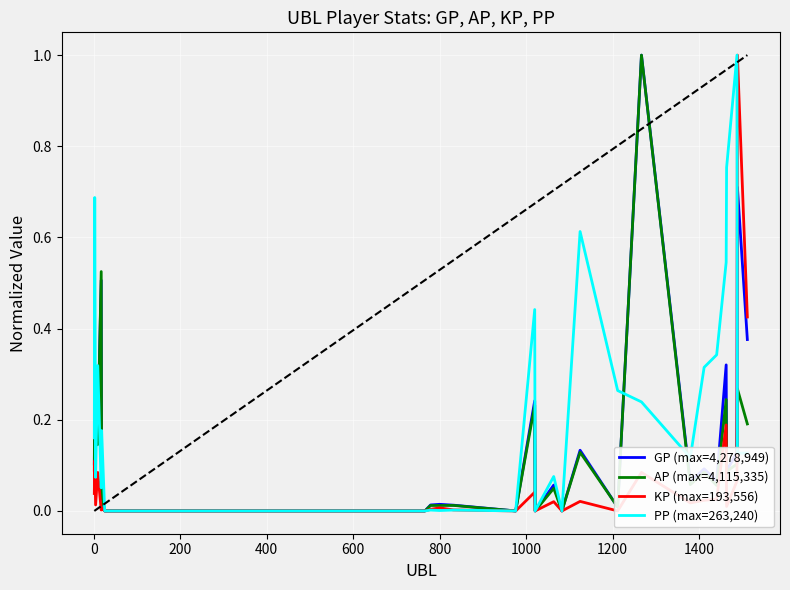

True or false: GP (max=4,278,949) and PP (max=263,240) intersect in this chart.

True